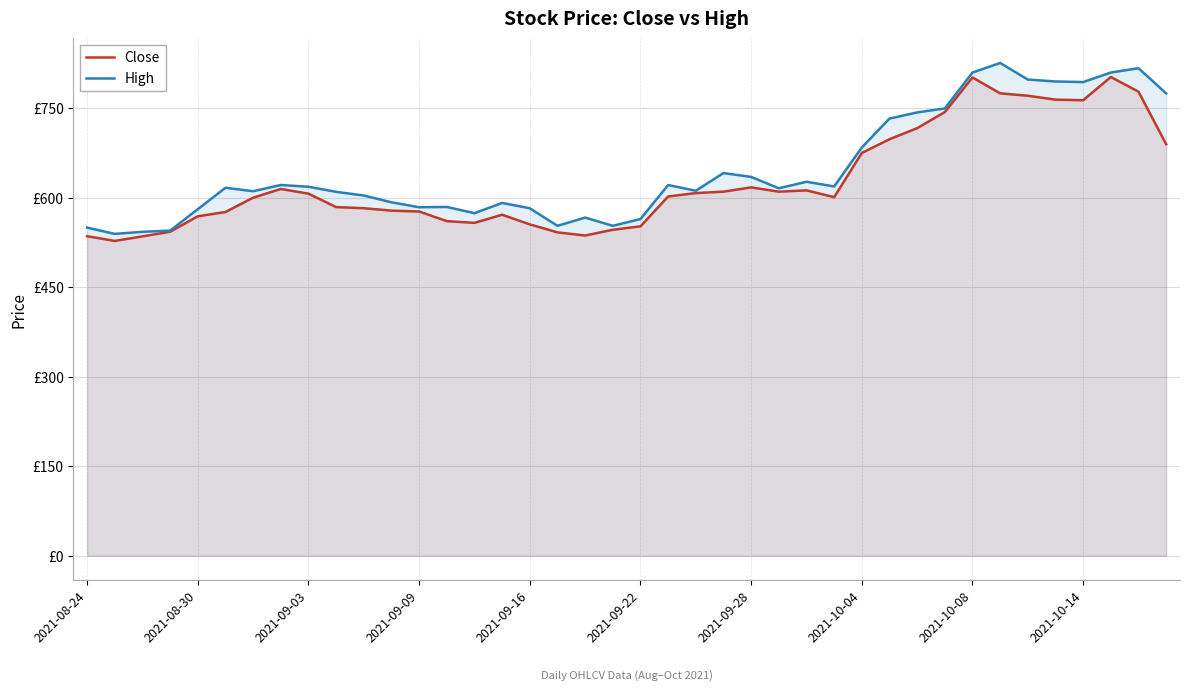

What position from the right is 17?

23